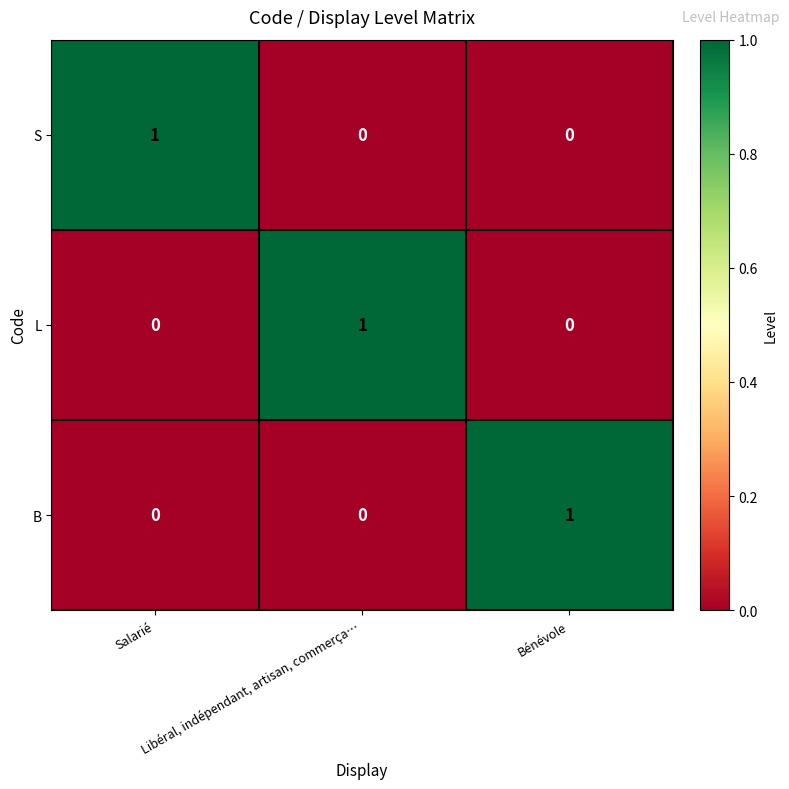

How many S values are between 0 and 1?

3